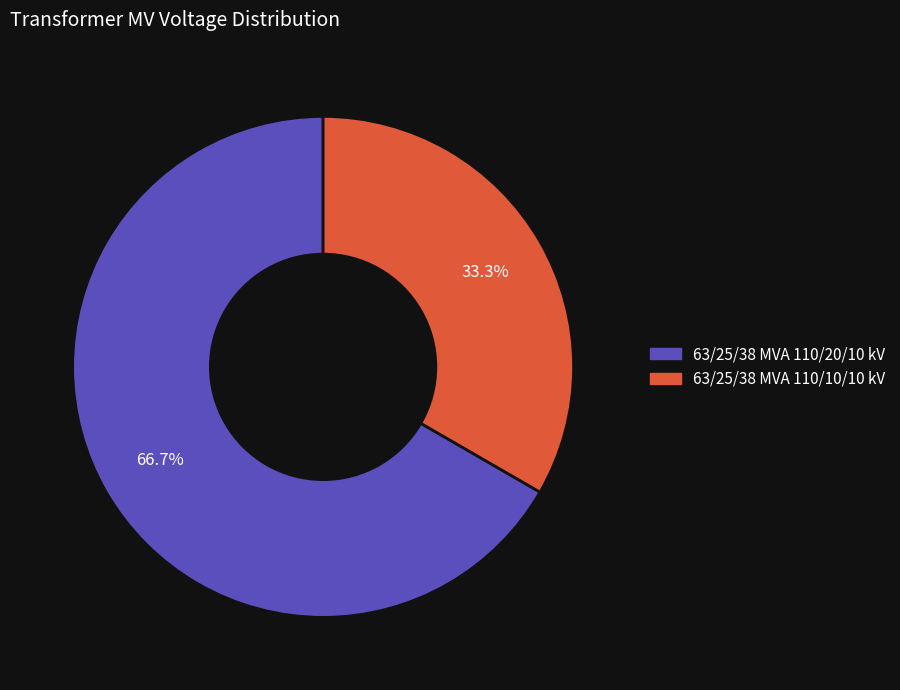

How many slices are in this pie chart?

2